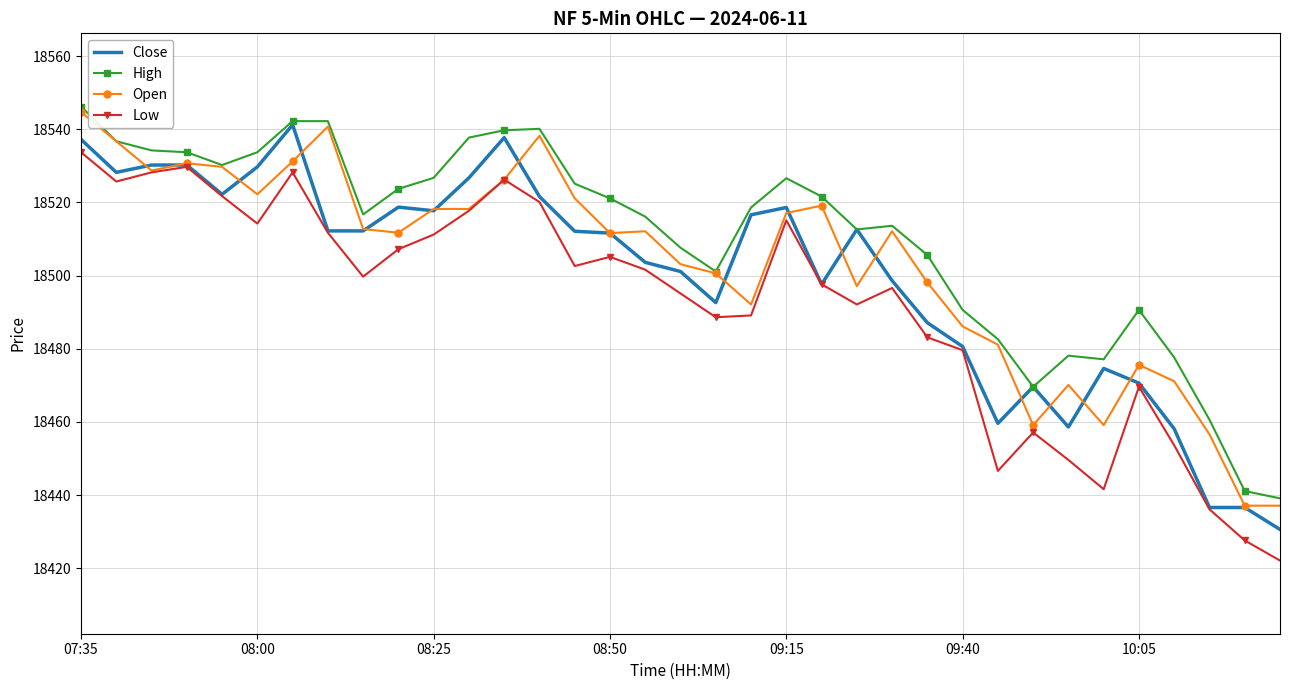

List the series in order of their overall mean, highest first.

High, Open, Close, Low